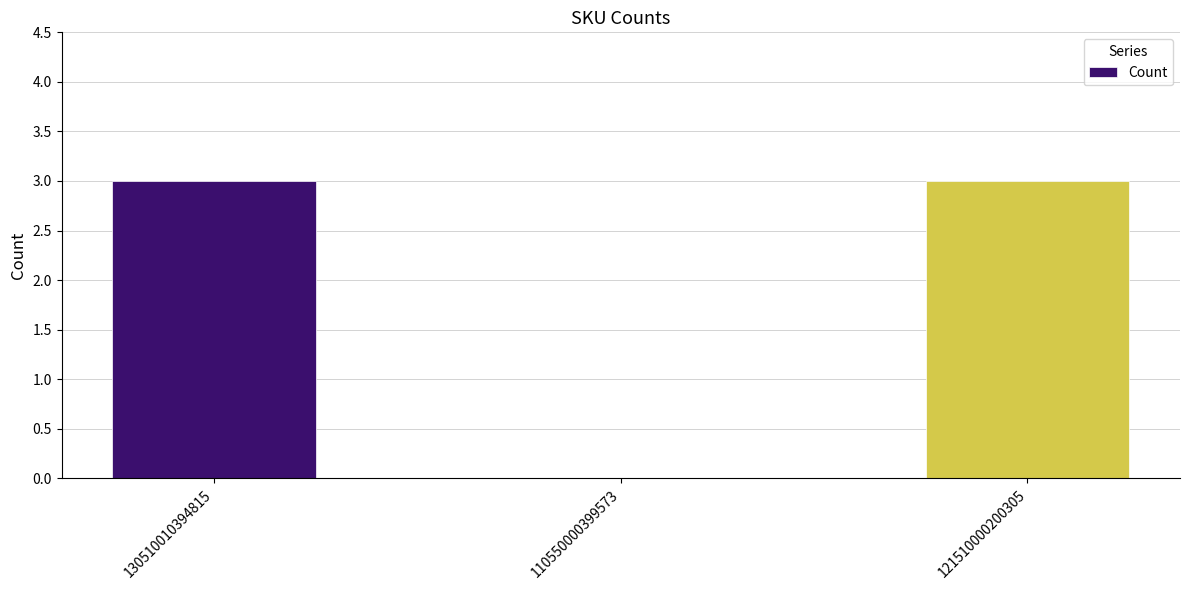

Where is the data nearest to the value 1?

110550000399573